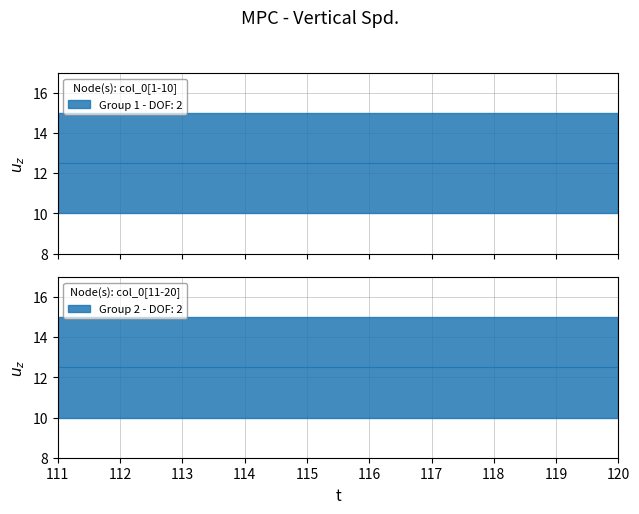

Which has a higher value, 111 or 106?

111